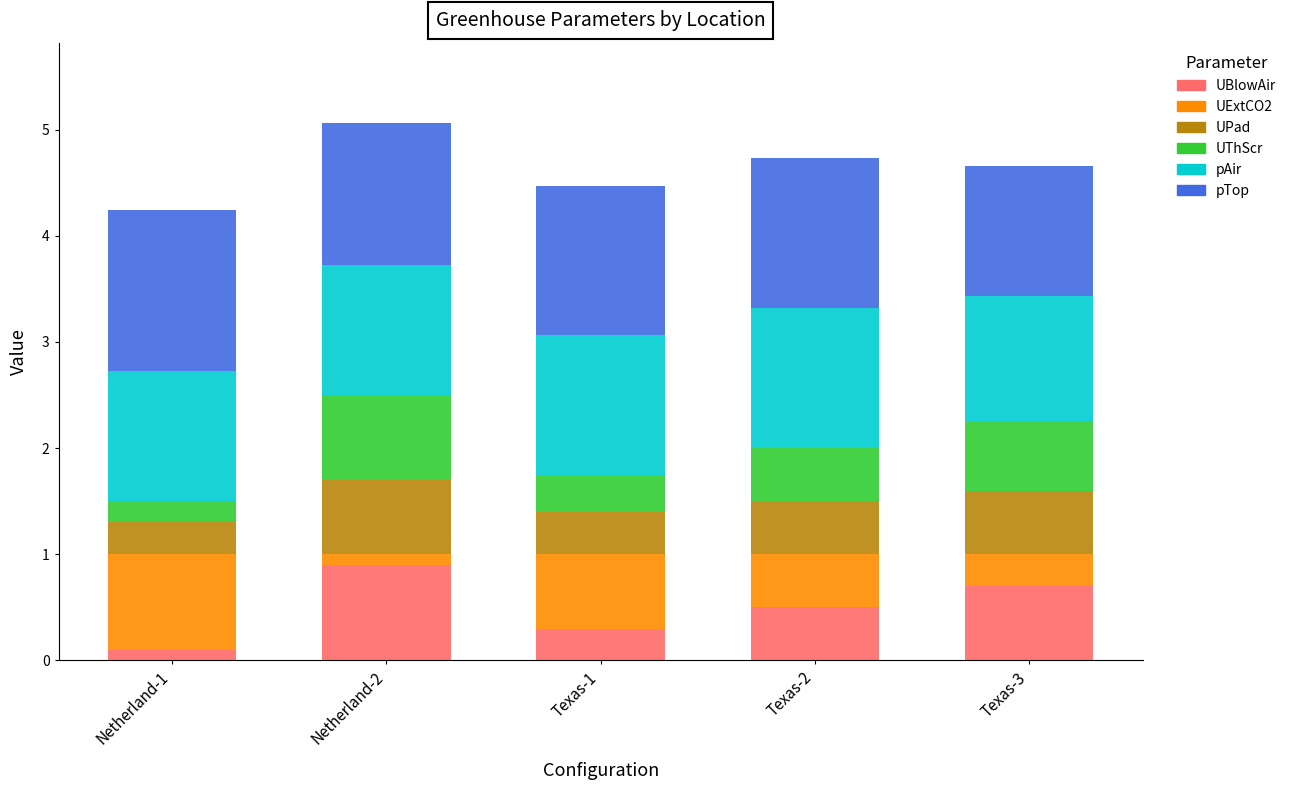

Reading left to right, list the values for the UBlowAir series.

0.1	0.9	0.3	0.5	0.7